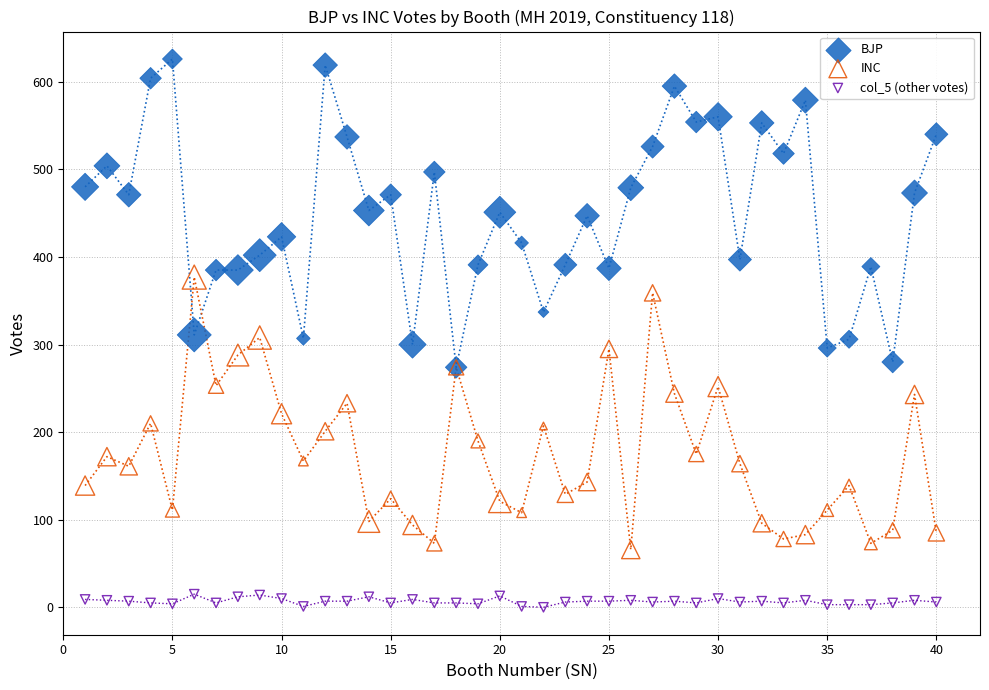

Which series reaches the maximum Y coordinate?

BJP